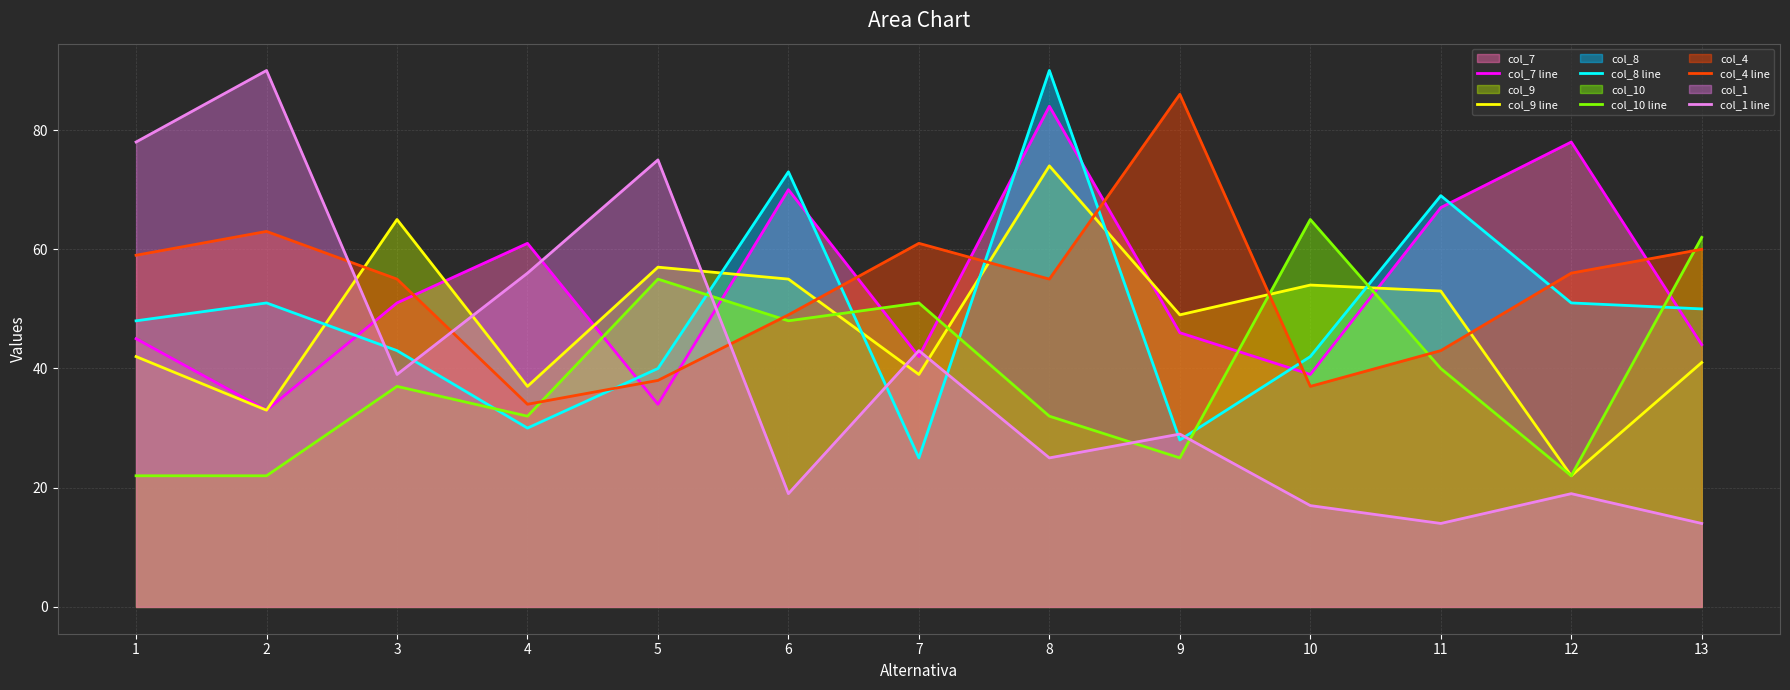

What is the difference between the maximum and minimum values in the col_4 line series?

52